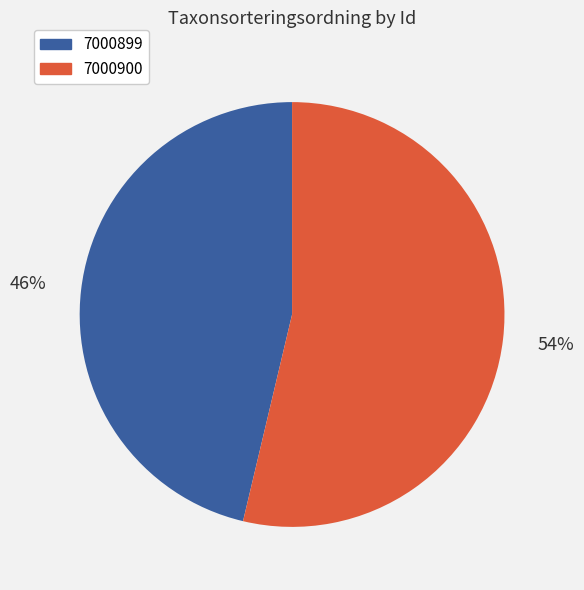

To the nearest percent, what is the average slice percentage?

50%